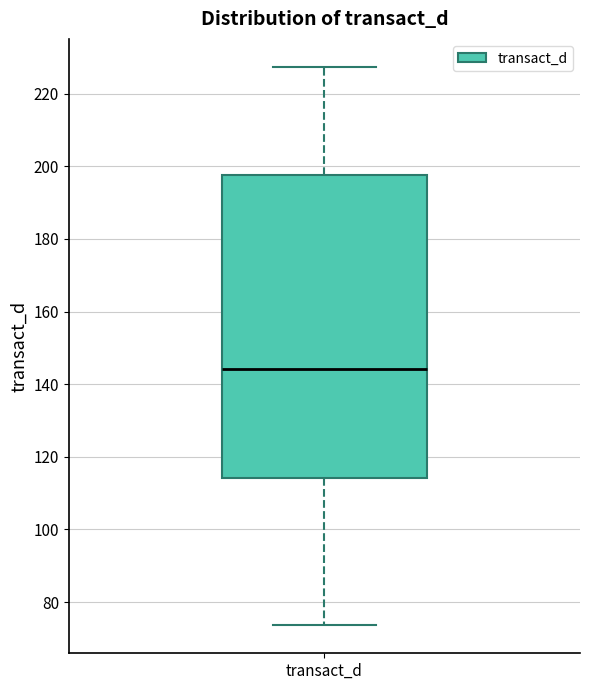

Where does the median line of the box for transact_d sit on the y-axis? The values are not printed on the chart, so give them approximately, as read against the axis.

144